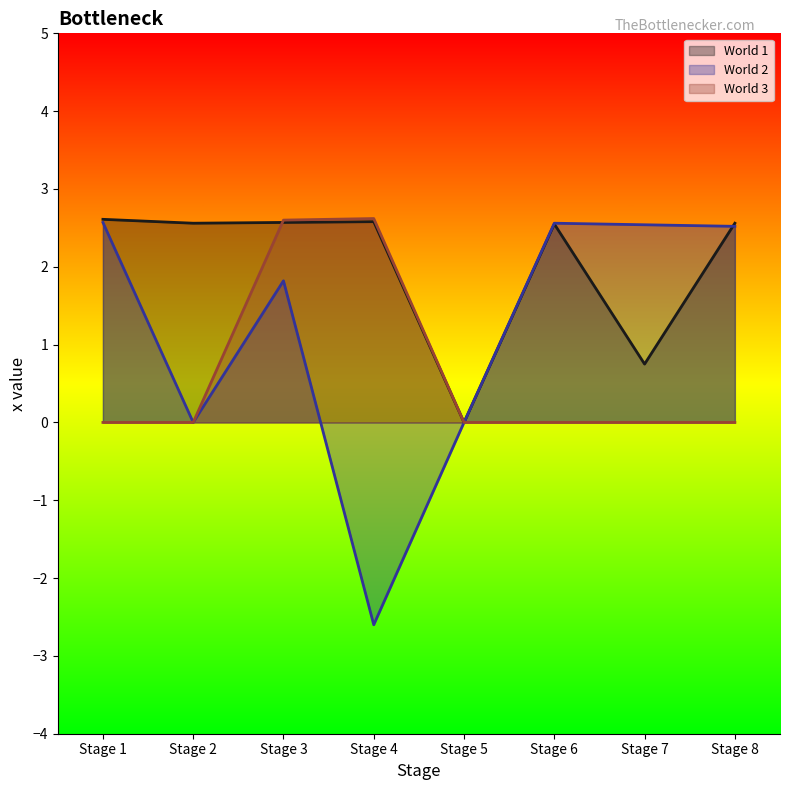

Which category has the highest value across all series?

Stage 4